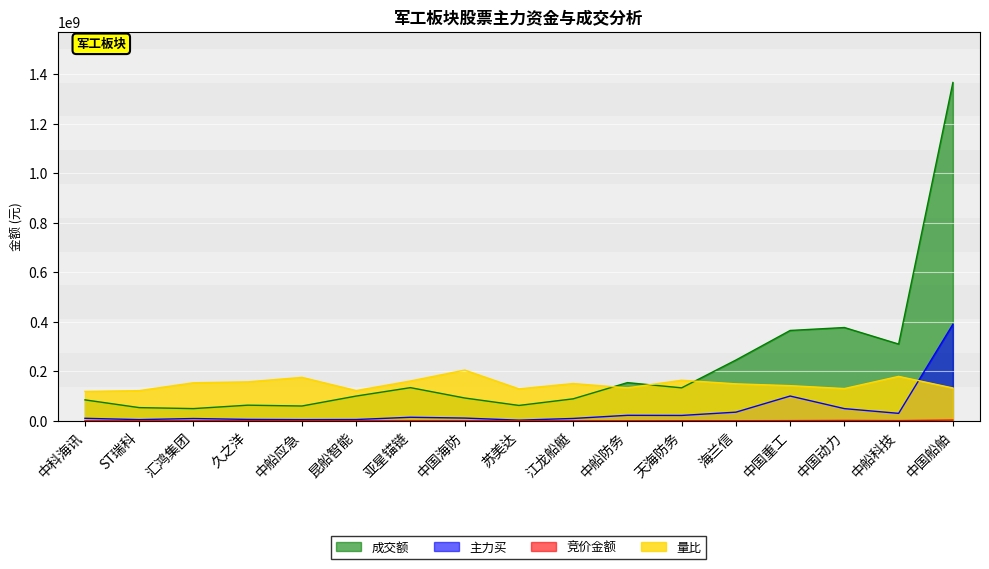

List the labels in order of 竞价金额 value, smallest first.

中国海防, 苏美达, 亚星锚链, 中科海讯, 汇鸿集团, 江龙船艇, ST瑞科, 中船防务, 昆船智能, 久之洋, 海兰信, 中船应急, 天海防务, 中国重工, 中船科技, 中国动力, 中国船舶